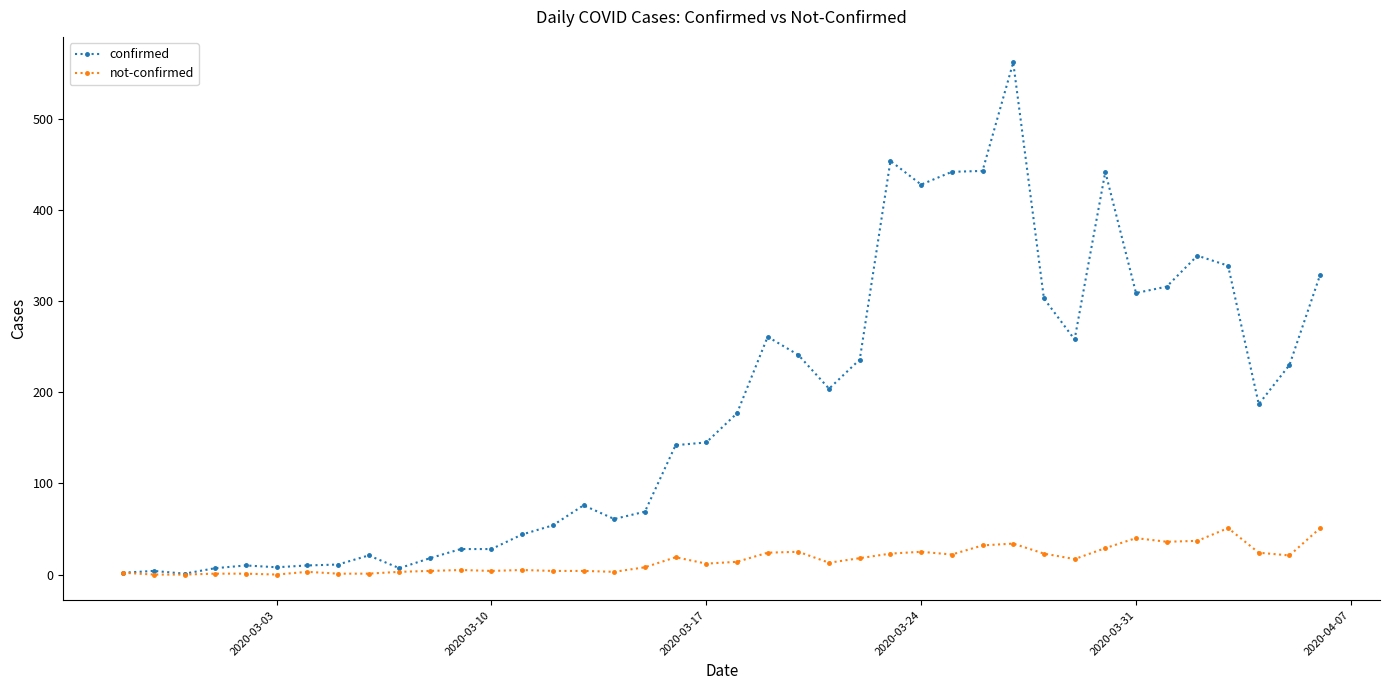

What is the maximum value shown in the chart?

562